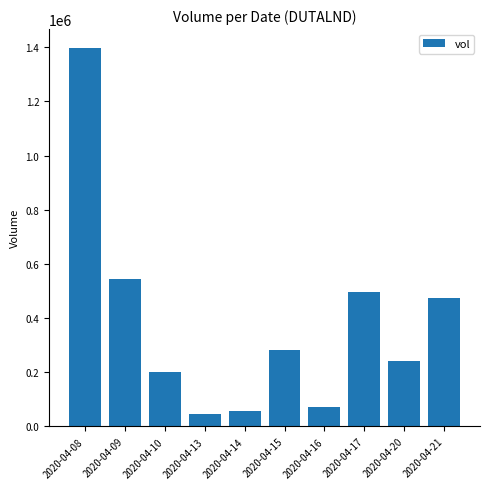

What is the minimum value shown in the chart?

45800